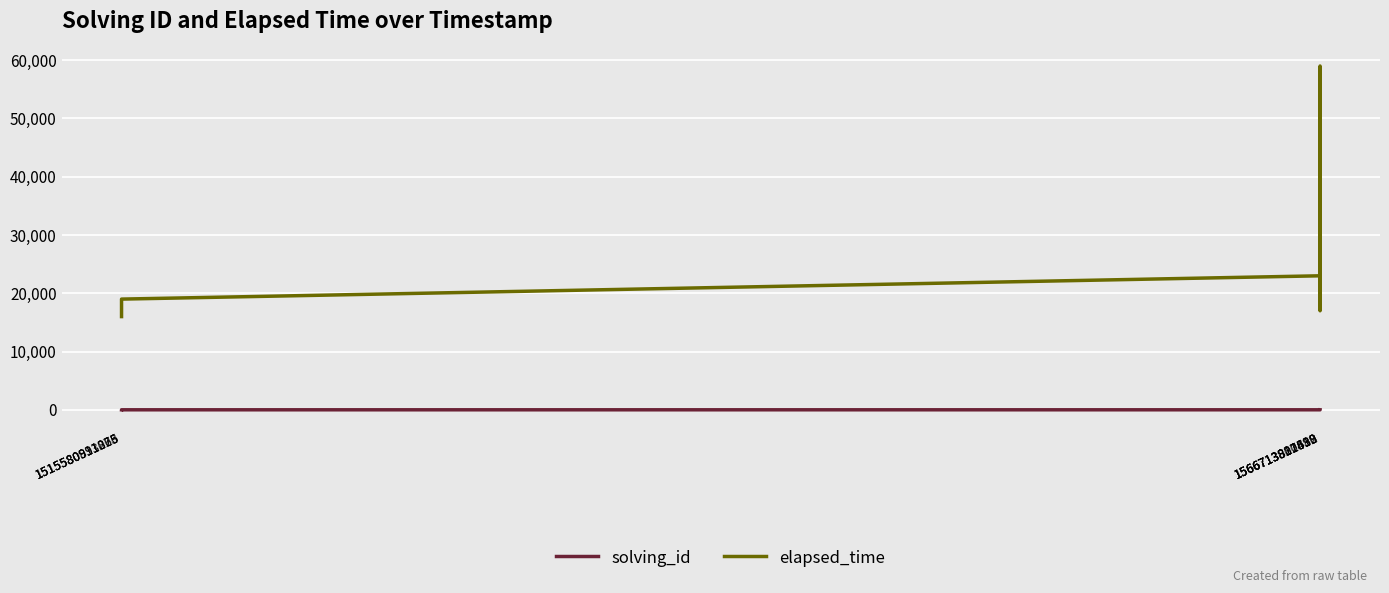

What are all the series names shown in the legend?

solving_id, elapsed_time